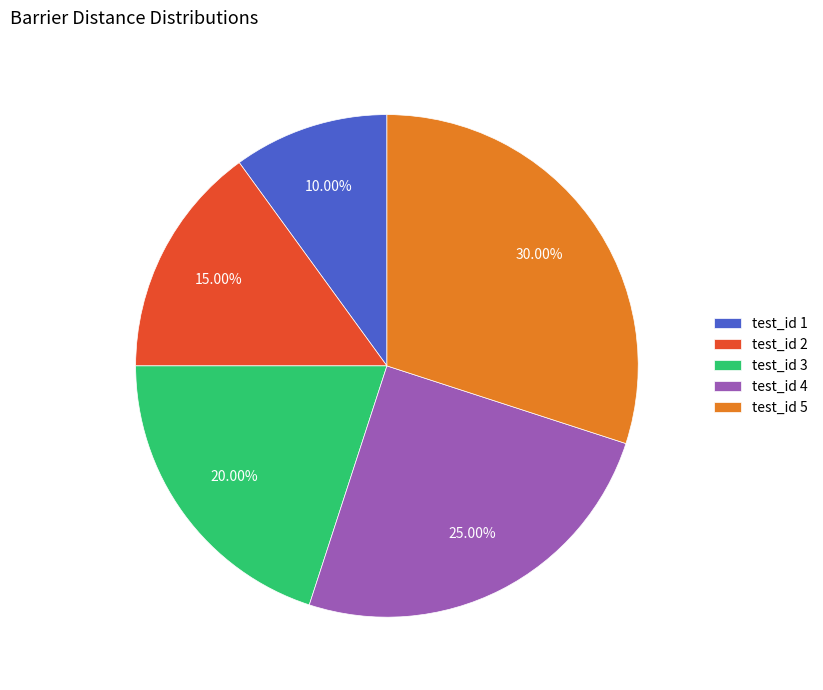

Combined, do test_id 5 and test_id 4 account for over 50%?

Yes